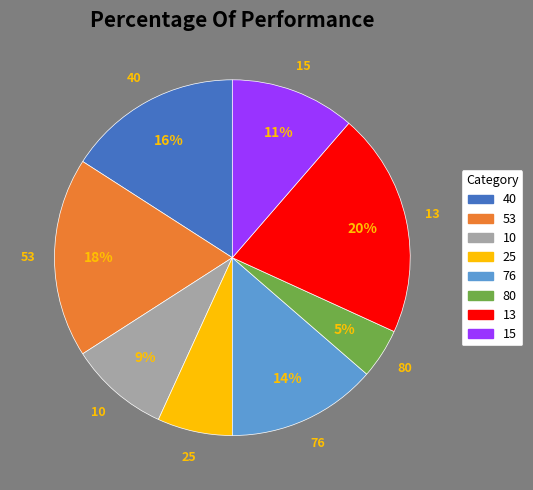

Which slice is the largest?

13